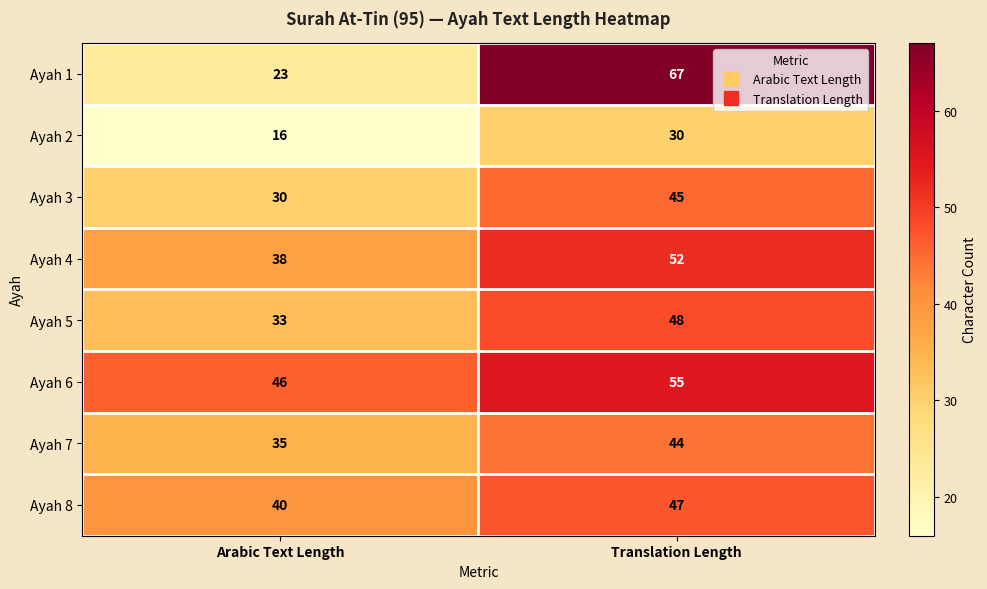

Which series has the largest range (max minus min)?

Ayah 1